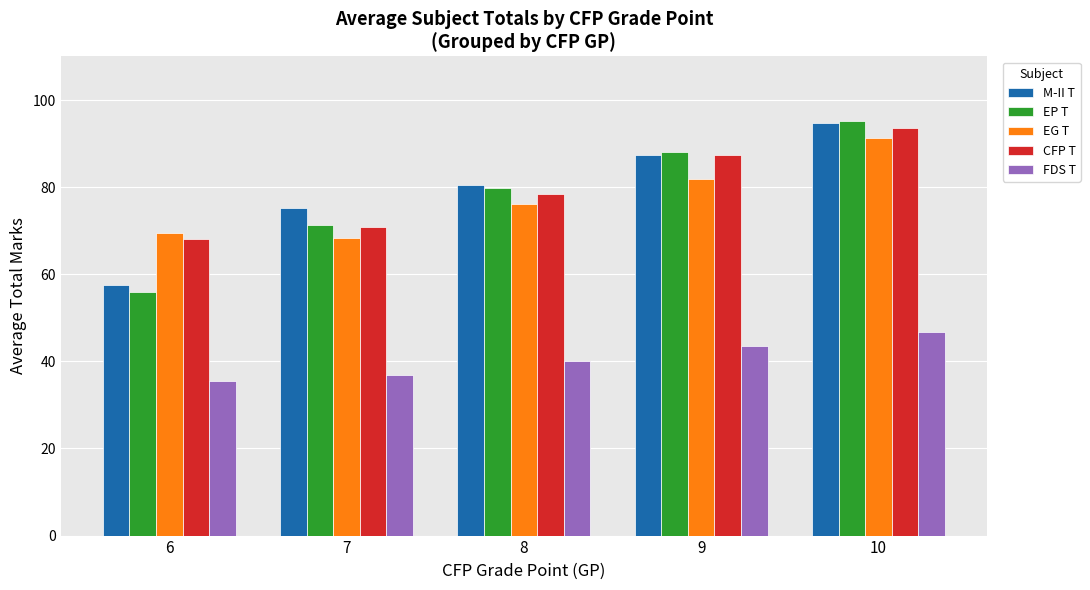

Is the value of EP T at 9 greater than the value of CFP T at 7?

Yes